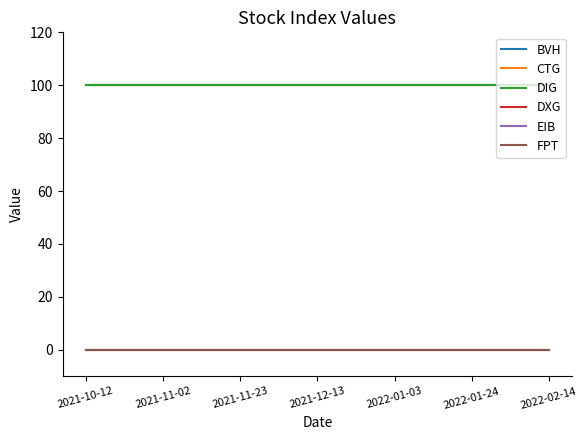

Does the chart display data point markers on the line(s)?

No